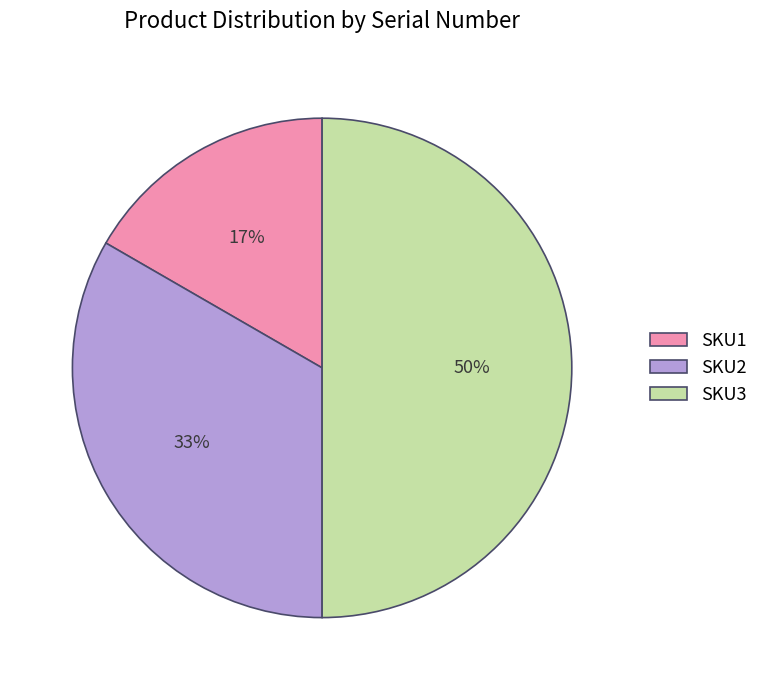

To the nearest percent, what percentage of the pie is SKU3?

50%